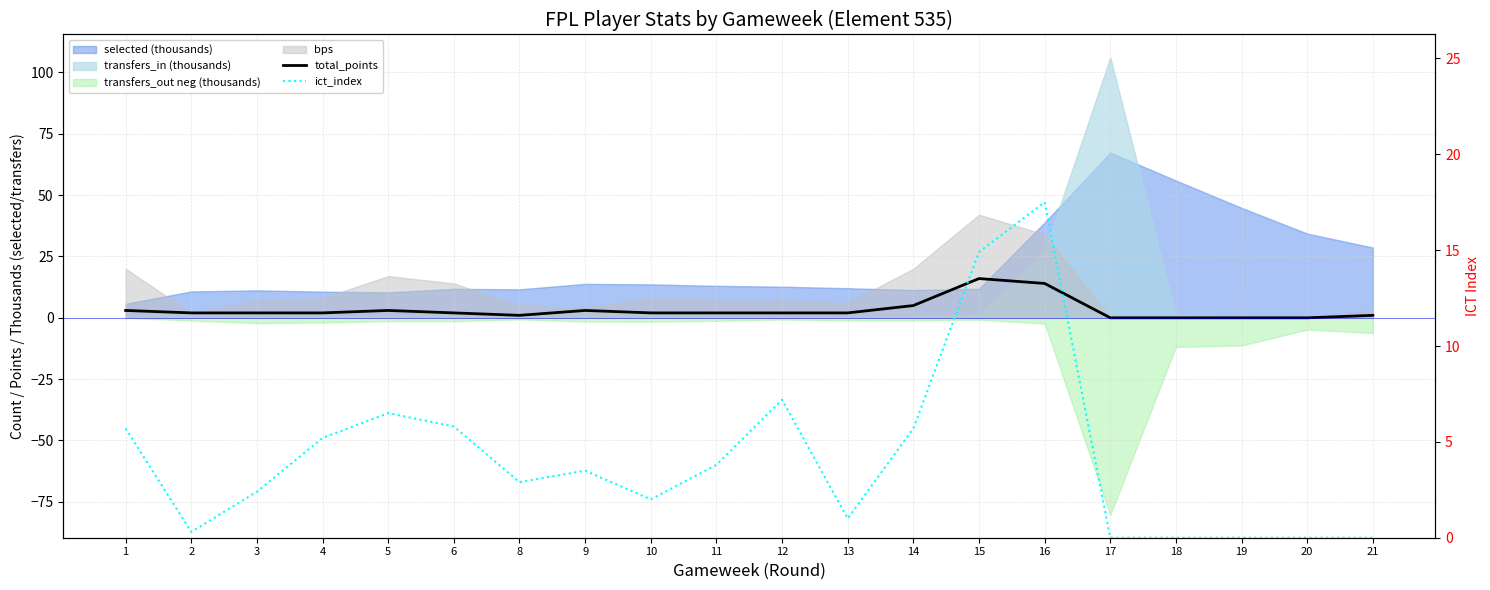

How many data points in total_points are less than 2?

6